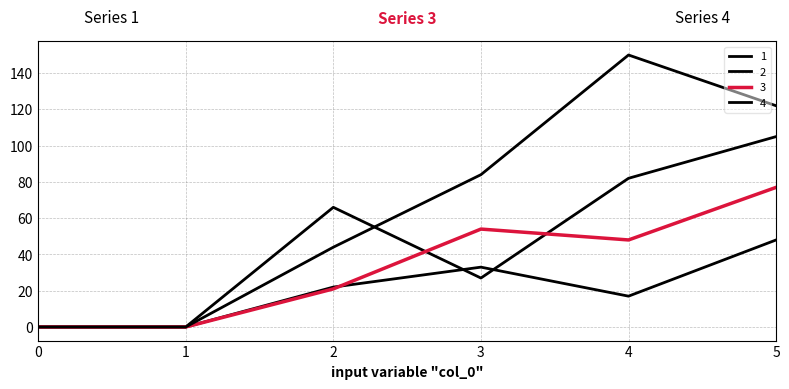

The value of 2 at 2 is 5. True or false?

False